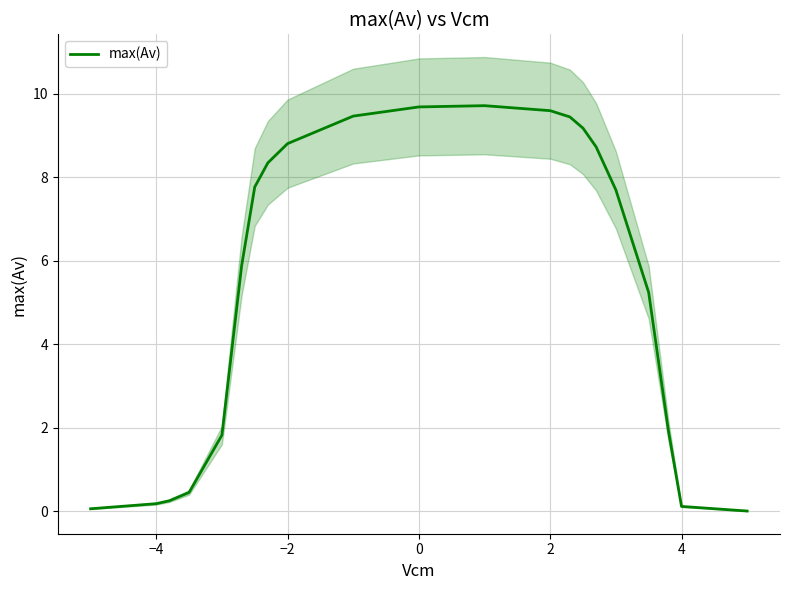

How many categories are shown in the chart?

21